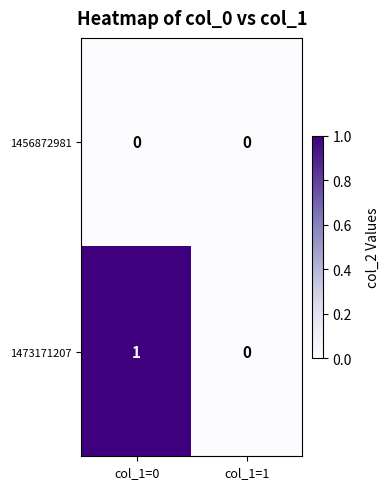

List the series in order of their peak value, highest first.

1473171207, 1456872981